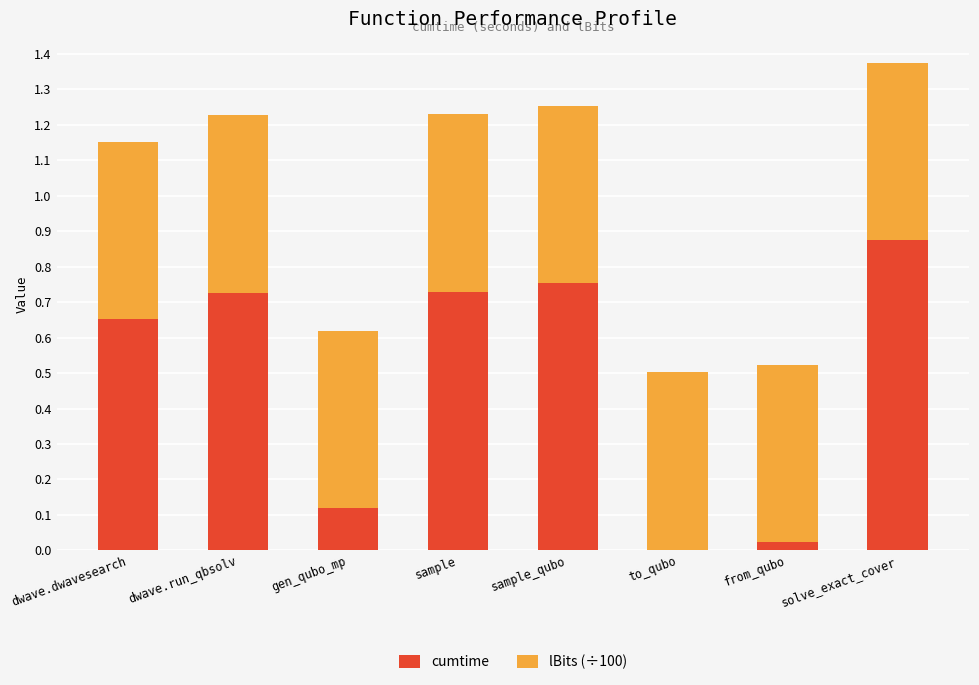

The value of cumtime at sample is 0.5. True or false?

False